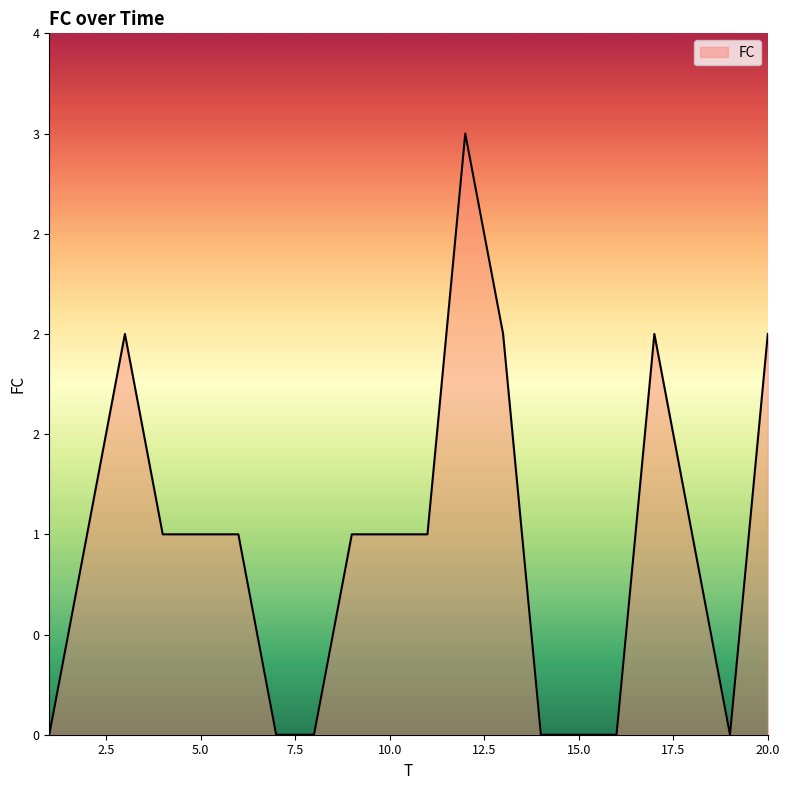

At which category does the chart reach its peak across all series?

12